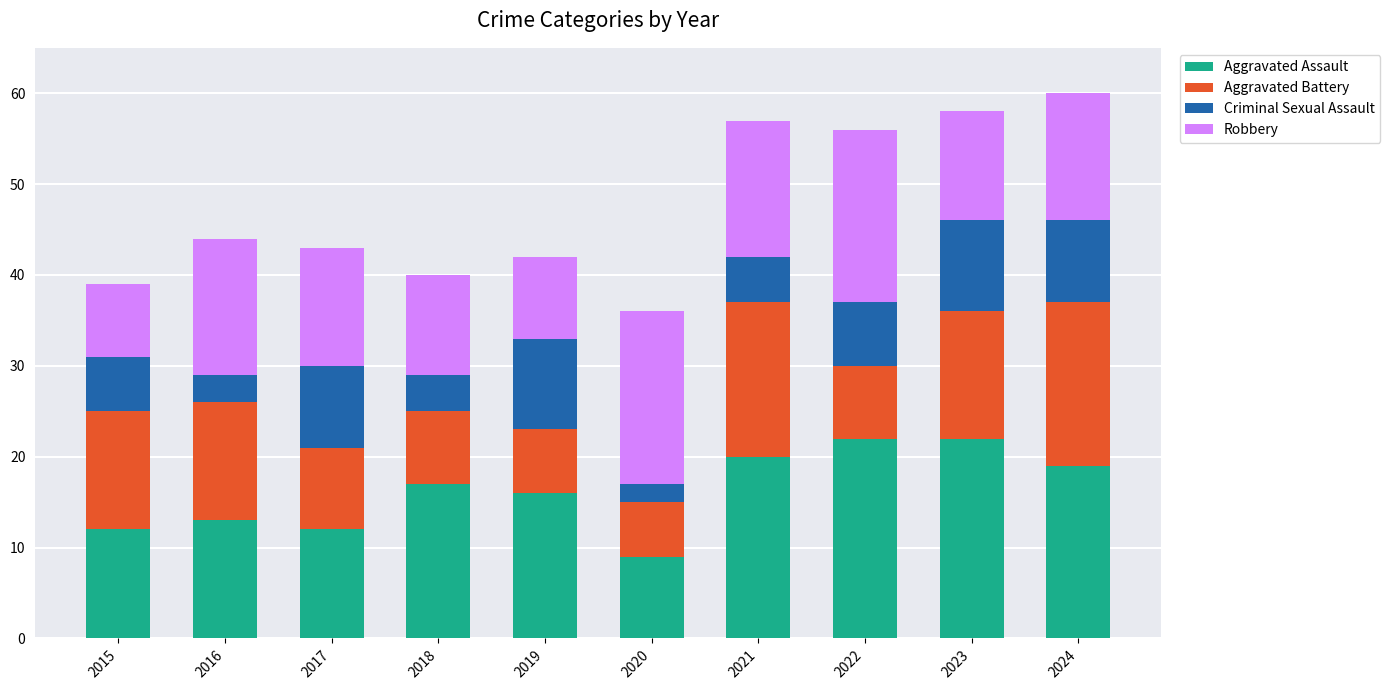

What are all the series names shown in the legend?

Aggravated Assault, Aggravated Battery, Criminal Sexual Assault, Robbery